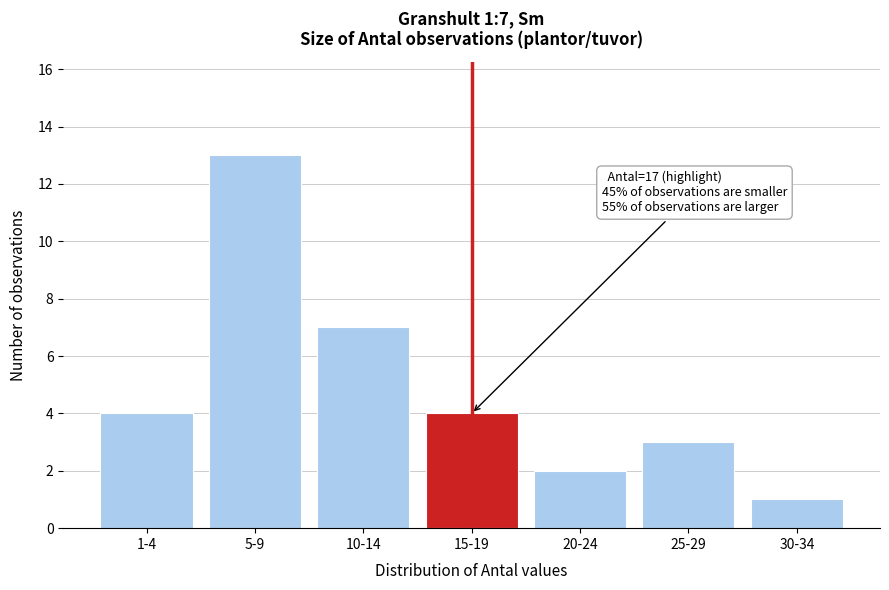

Reading left to right, transcribe all the data shown in this chart.

1-4=4	5-9=13	10-14=7	15-19=4	20-24=2	25-29=3	30-34=1